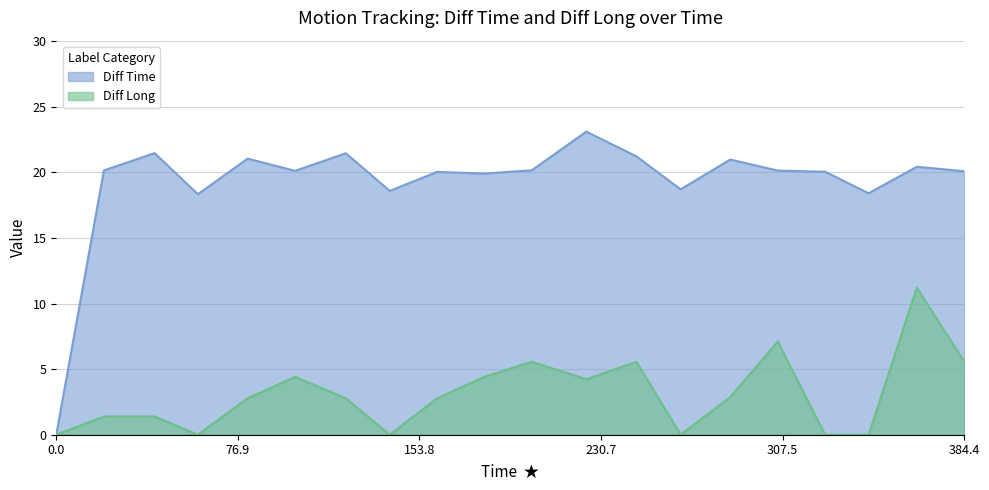

Does the chart have visible grid lines?

Yes